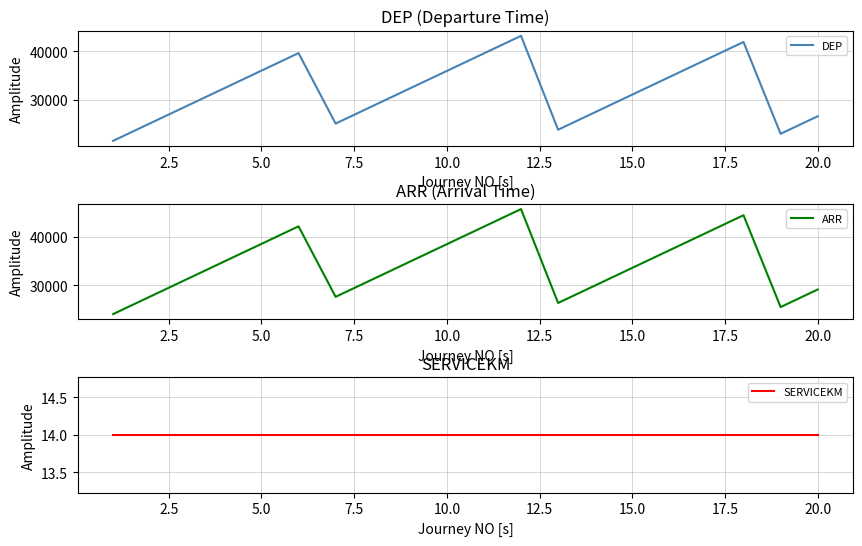

What is the value of the DEP point at the 8th from the left?

28740